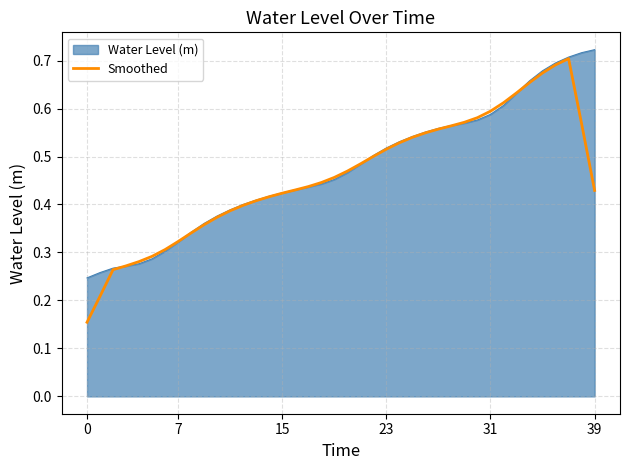

What are all the series names shown in the legend?

Water Level (m), Smoothed